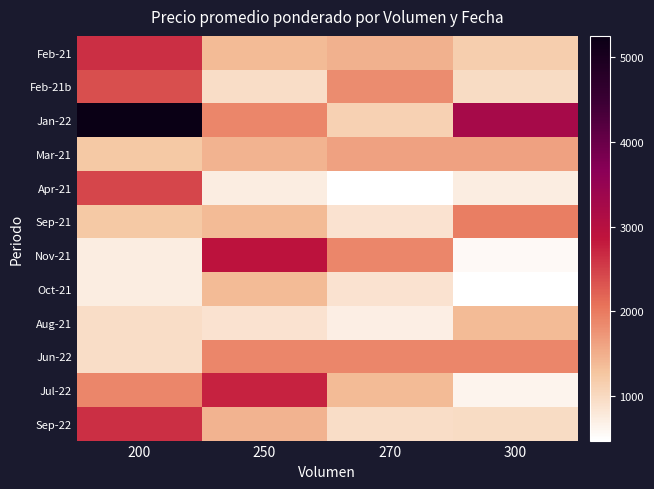

Reading left to right, transcribe all the data shown in this chart.

Feb-21: 200=2625	250=1375	270=1475	300=1150
Feb-21b: 200=2375	250=950	270=1825	300=975
Jan-22: 200=5250	250=1875	270=1125	300=3250
Mar-21: 200=1225	250=1450	270=1625	300=1625
Apr-21: 200=2450	250=725	270=475	300=725
Sep-21: 200=1225	250=1375	270=875	300=1950
Nov-21: 200=725	250=2900	270=1875	300=550
Oct-21: 200=725	250=1375	270=875	300=488
Aug-21: 200=950	250=875	270=700	300=1375
Jun-22: 200=950	250=1875	270=1875	300=1875
Jul-22: 200=1875	250=2750	270=1375	300=625
Sep-22: 200=2625	250=1450	270=950	300=975